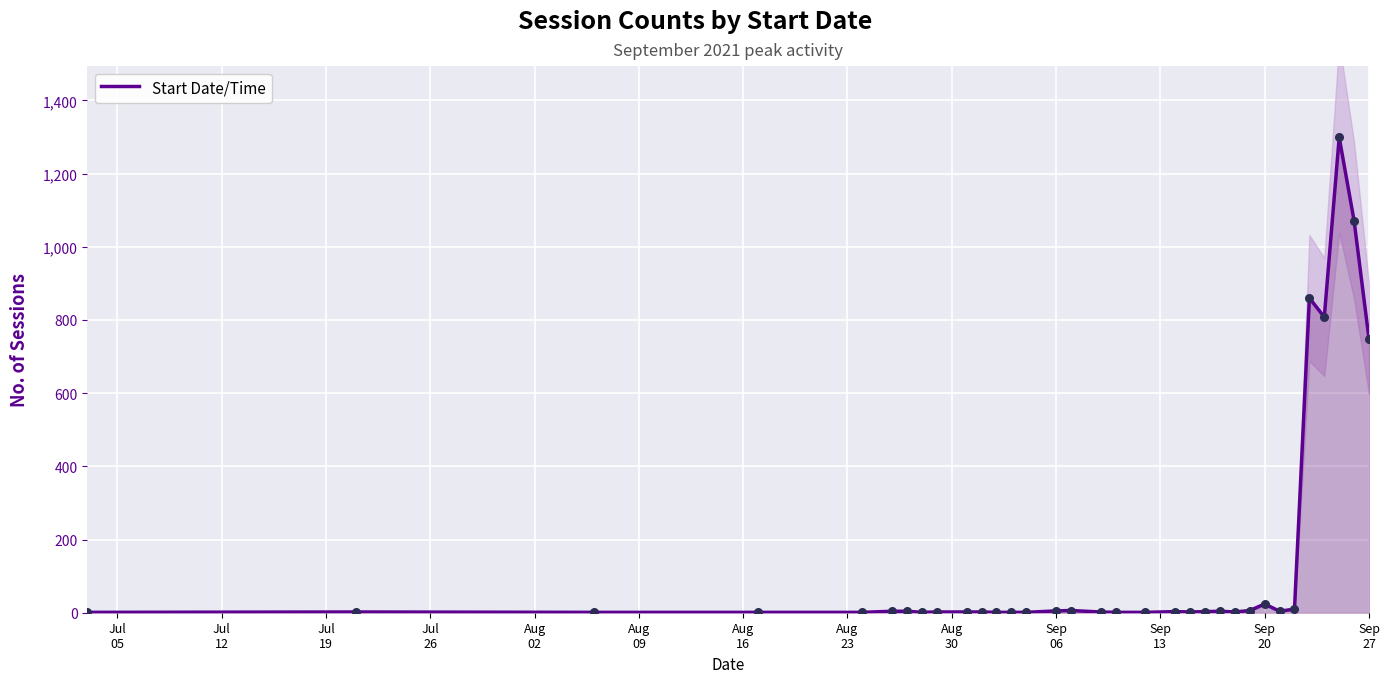

What is the highest value of the Start Date/Time series?

1299